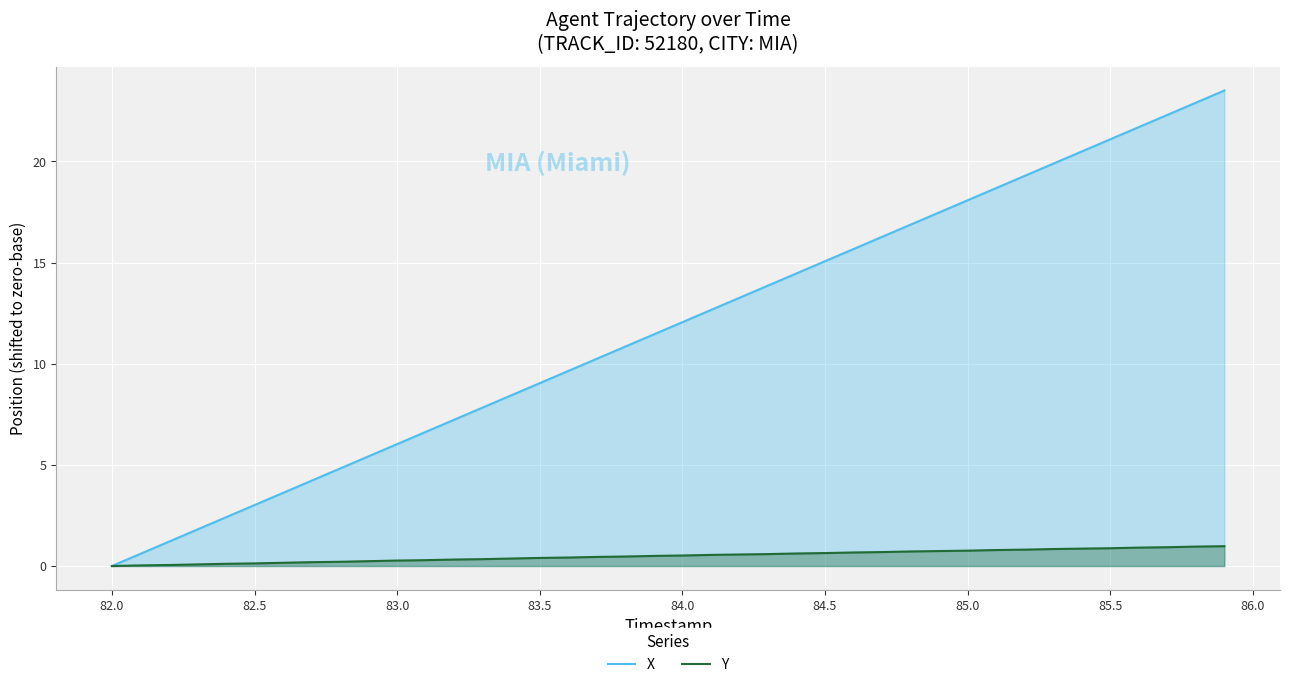

Rank the series by their average value, from lowest to highest.

Y, X